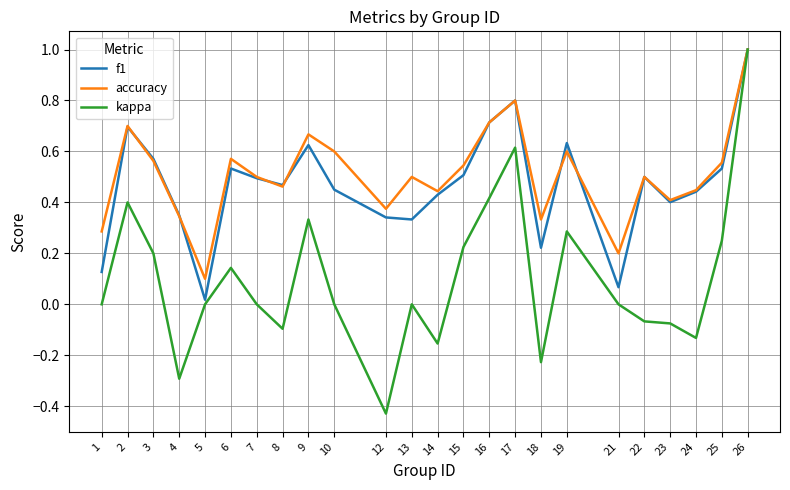

Between 10 and 14, which series saw the biggest shift?

accuracy